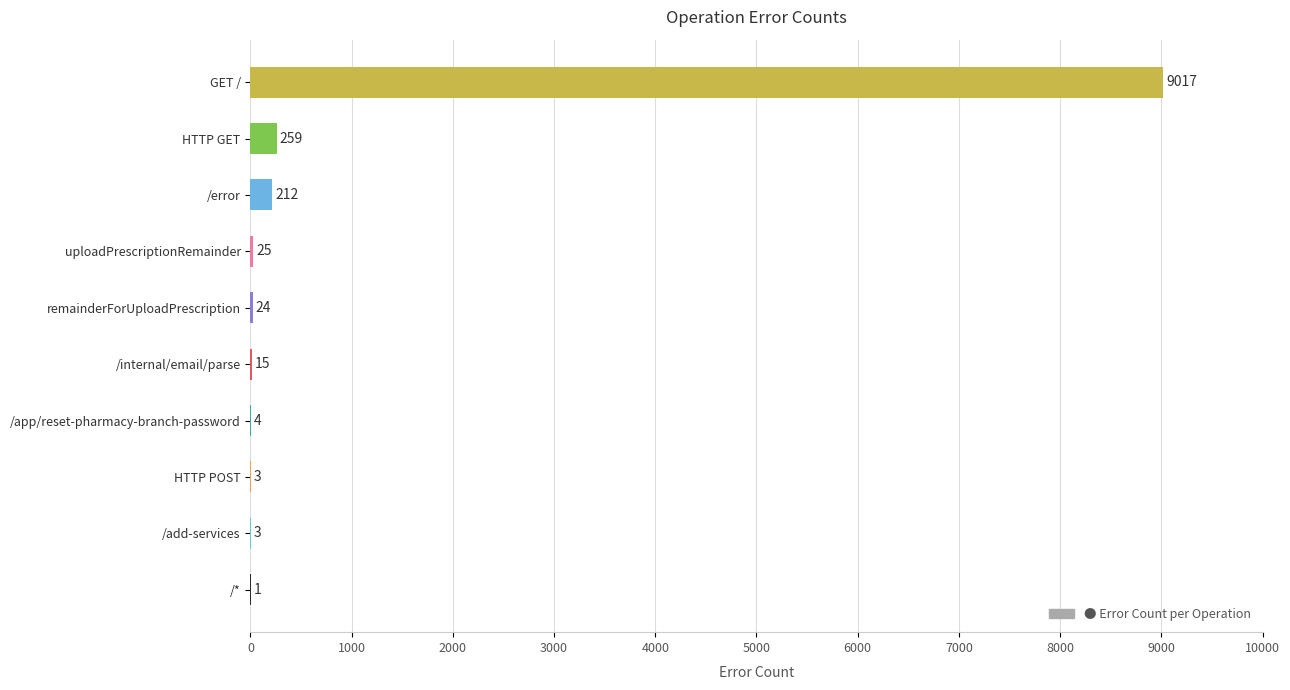

How many categories are shown in the chart?

10